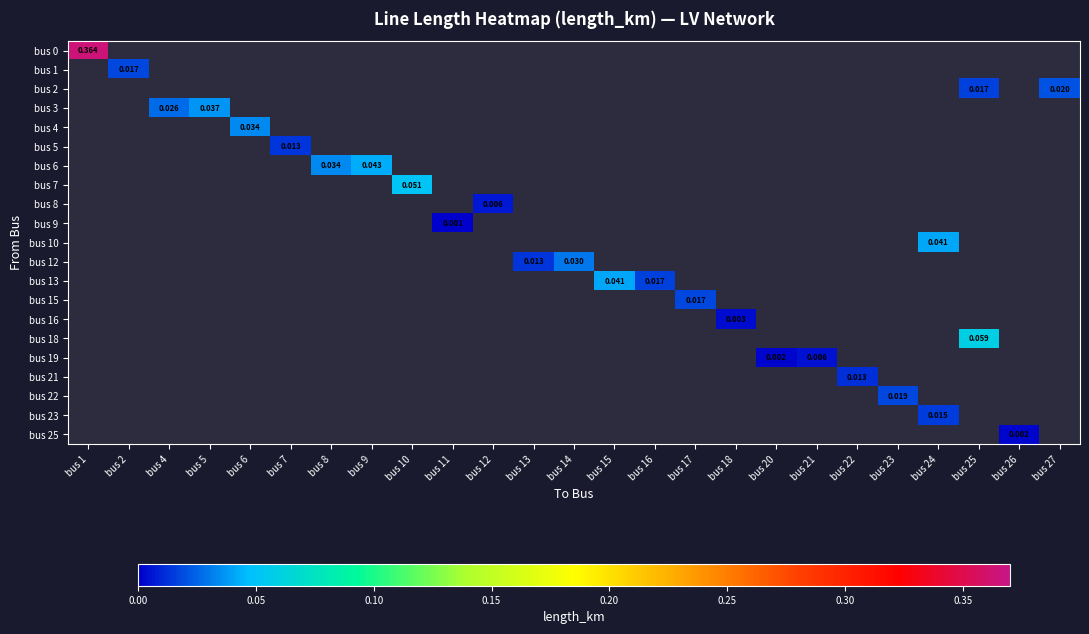

Count the number of data series in this chart.

21